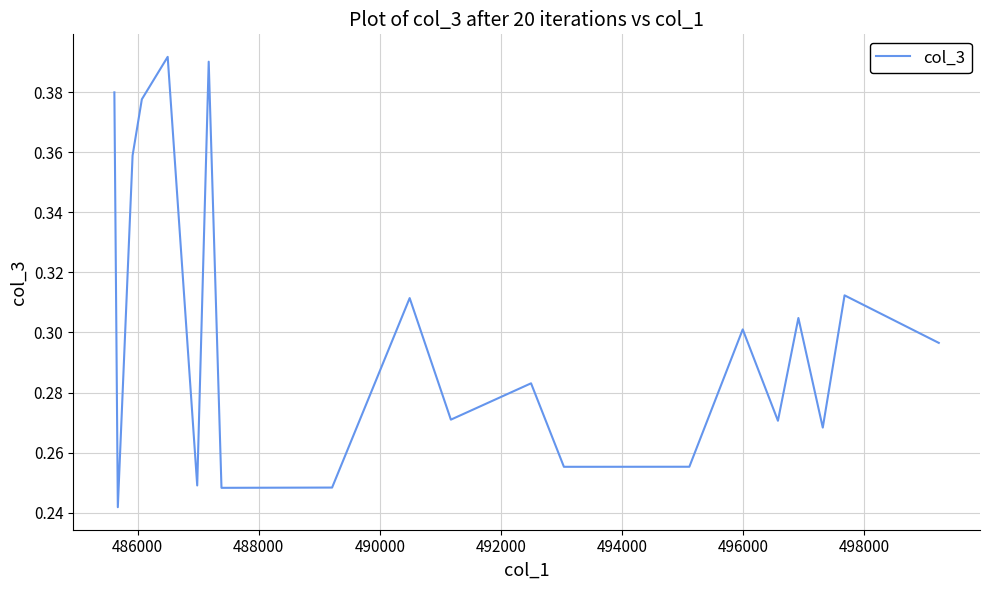

What is the difference between the maximum and minimum values?

0.1